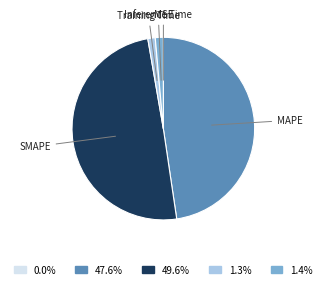

Is there any slice that represents more than half of the pie?

No